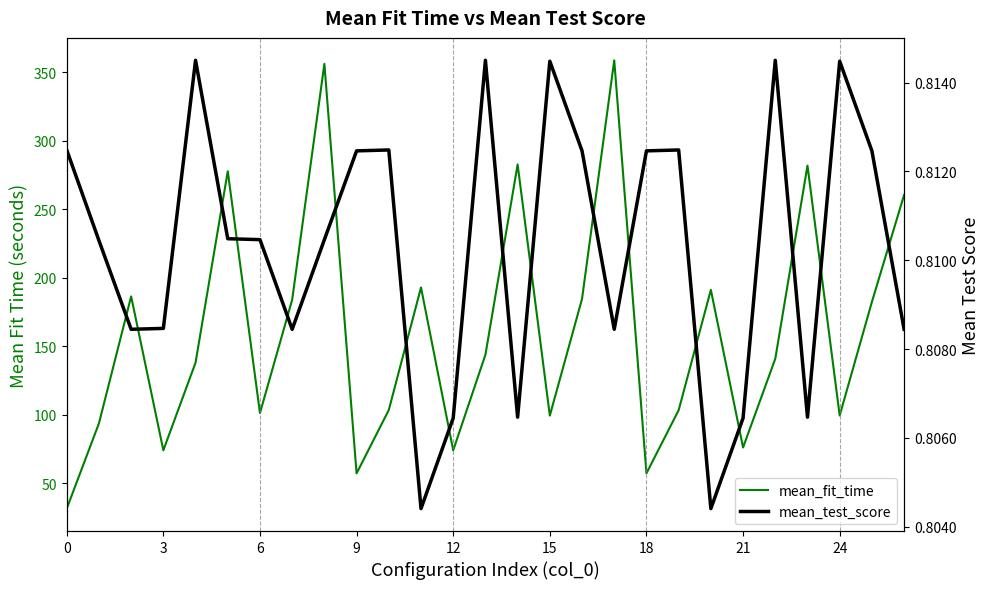

Between 15 and 21, which is larger?

15